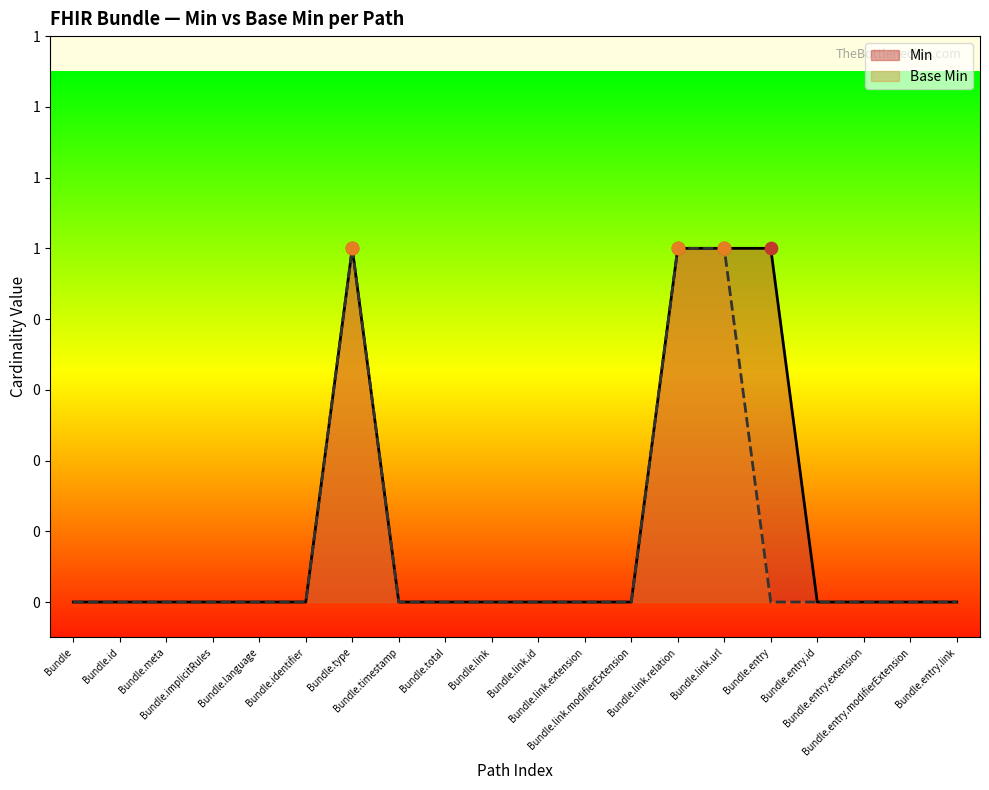

What are all the series names shown in the legend?

Min, Base Min